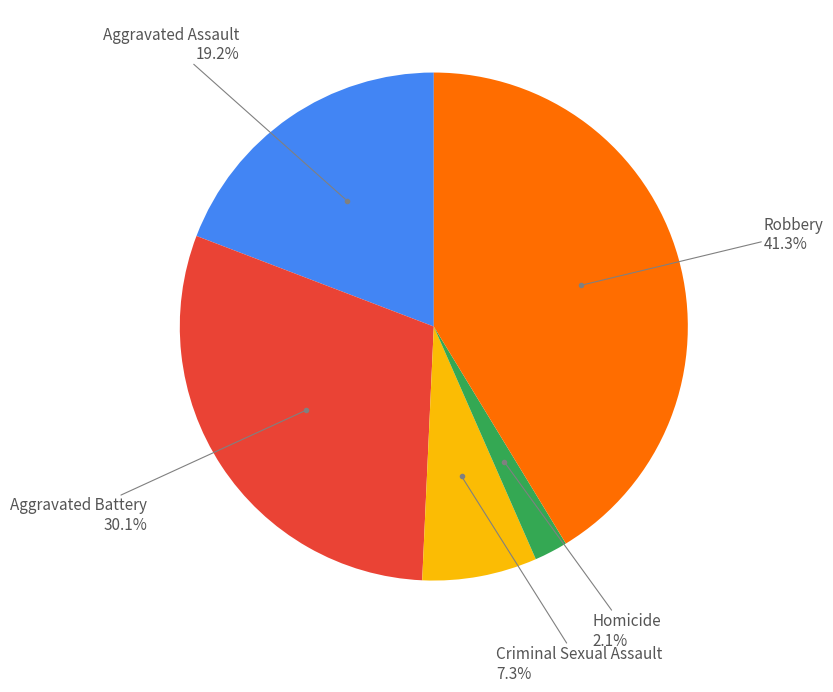

Is there any slice that represents more than half of the pie?

No